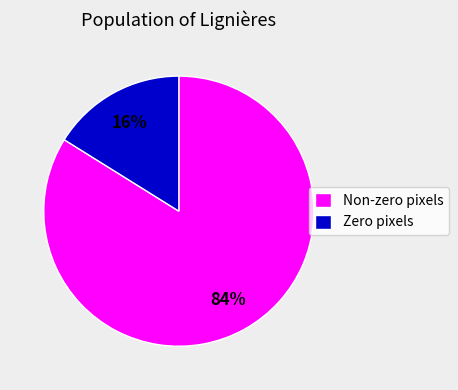

How many slices are in this pie chart?

2